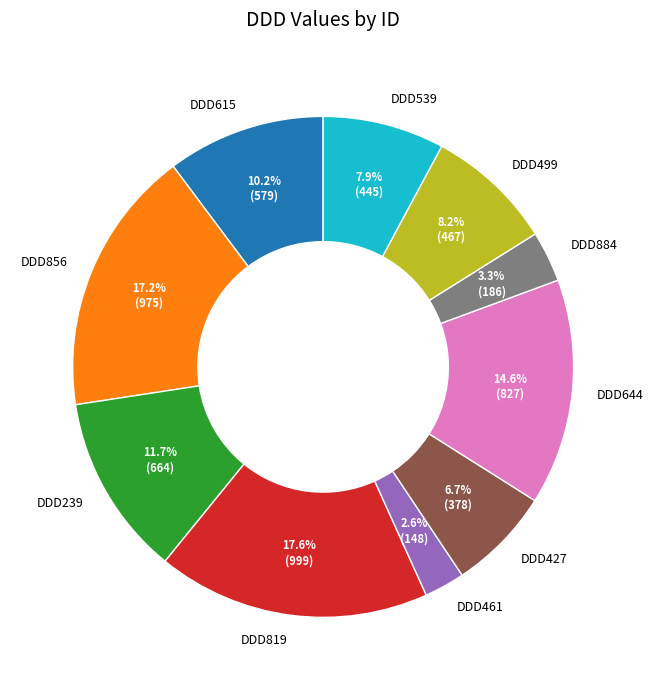

What is the total percentage of DDD615 and DDD884?

13.5%